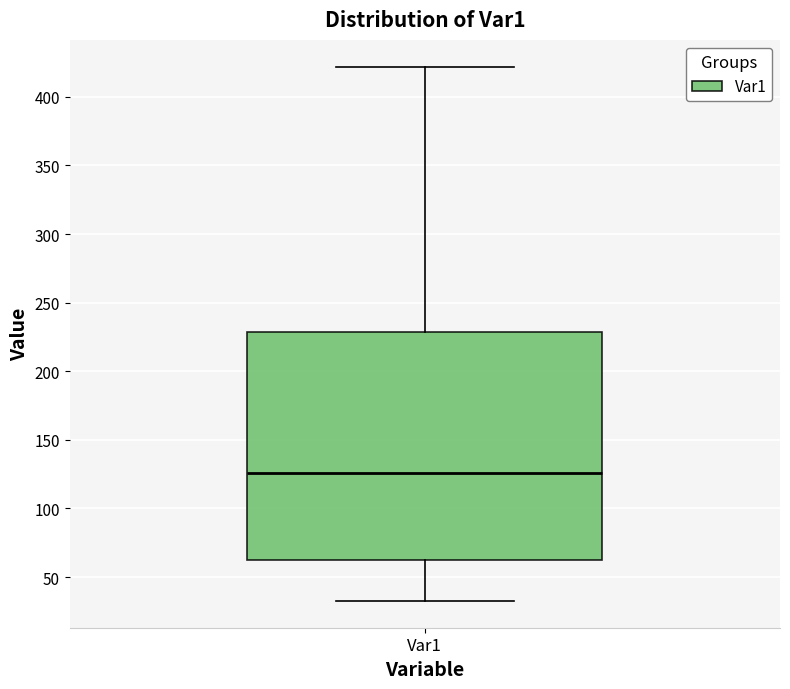

Read this box plot against the y-axis: the position of the median line, the range covered by the box, and the ends of both whiskers. The values are not printed on the chart, so give them approximately, as read against the axis.

median 125, box 65 to 230, whiskers 35 to 420